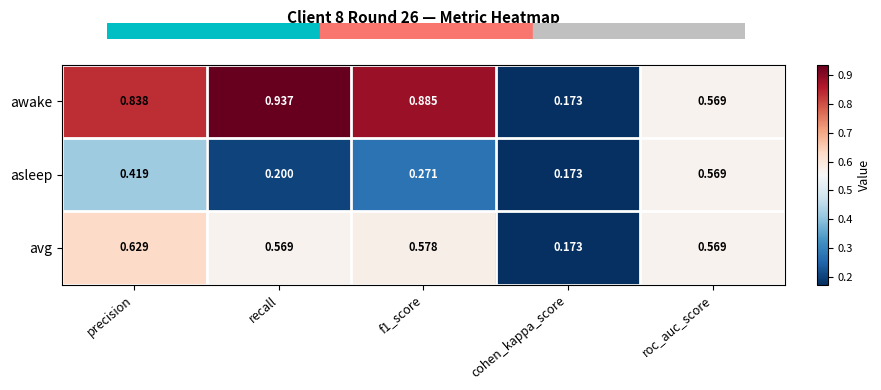

List the series in order of their peak value, highest first.

awake, avg, asleep